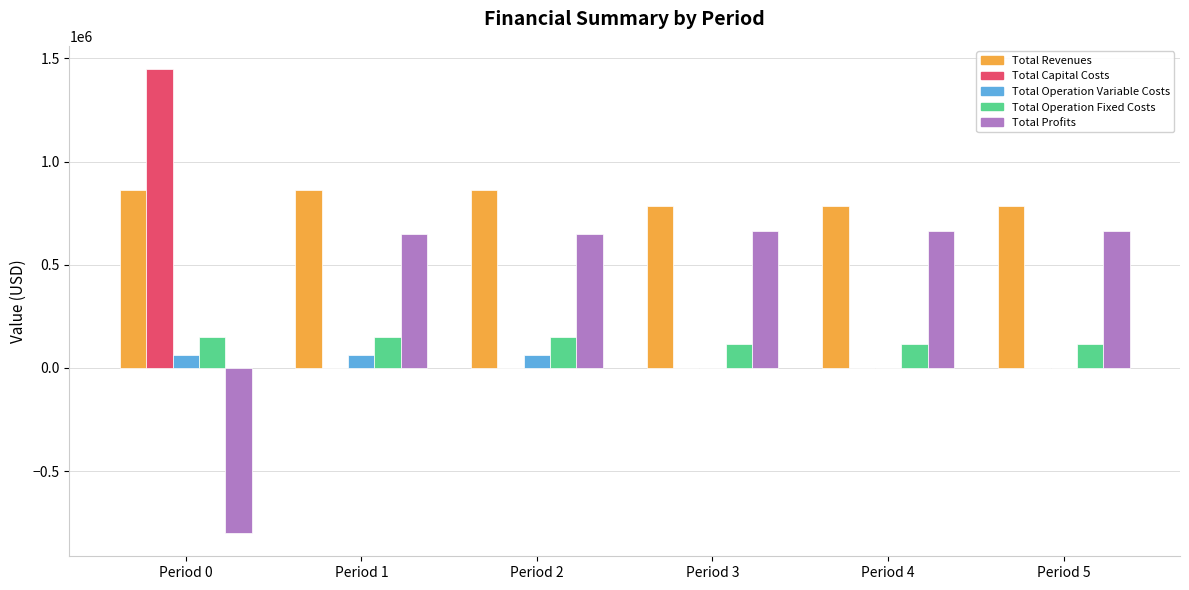

Is the value of Total Profits at Period 3 greater than the value of Total Revenues at Period 5?

No